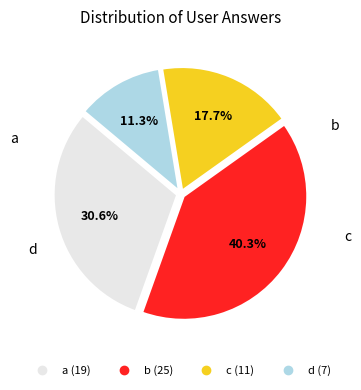

How many slices are in this pie chart?

4